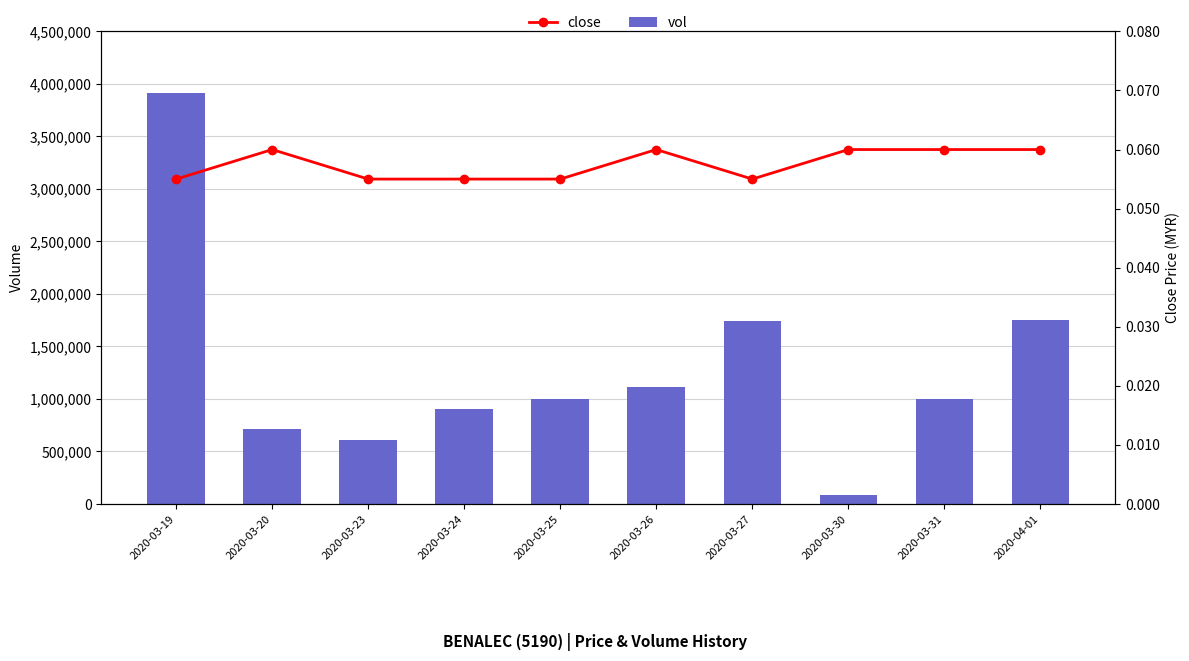

What are all the series names shown in the legend?

vol, close